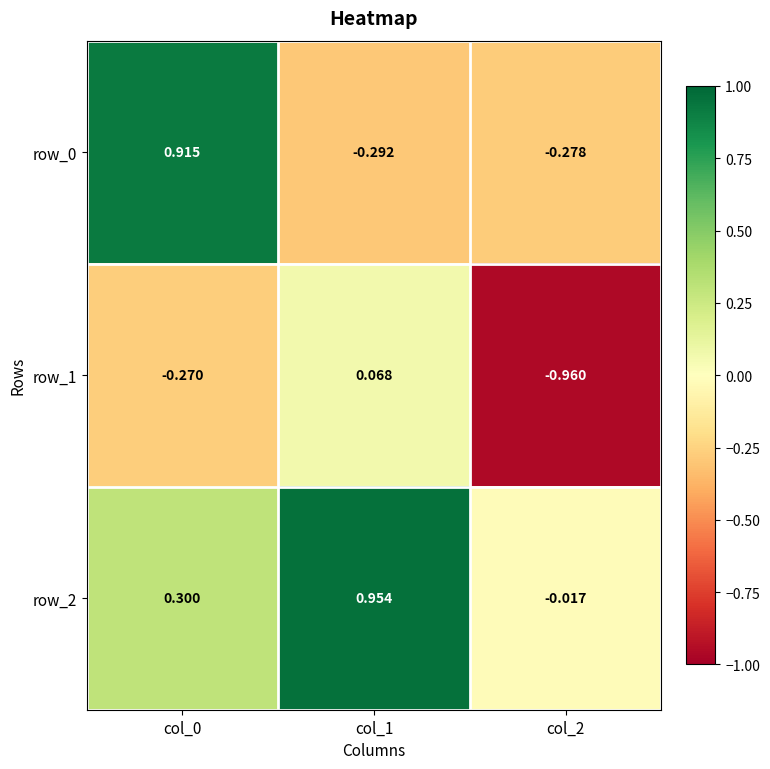

Is the value of row_0 at col_2 greater than the value of row_2 at col_2?

No